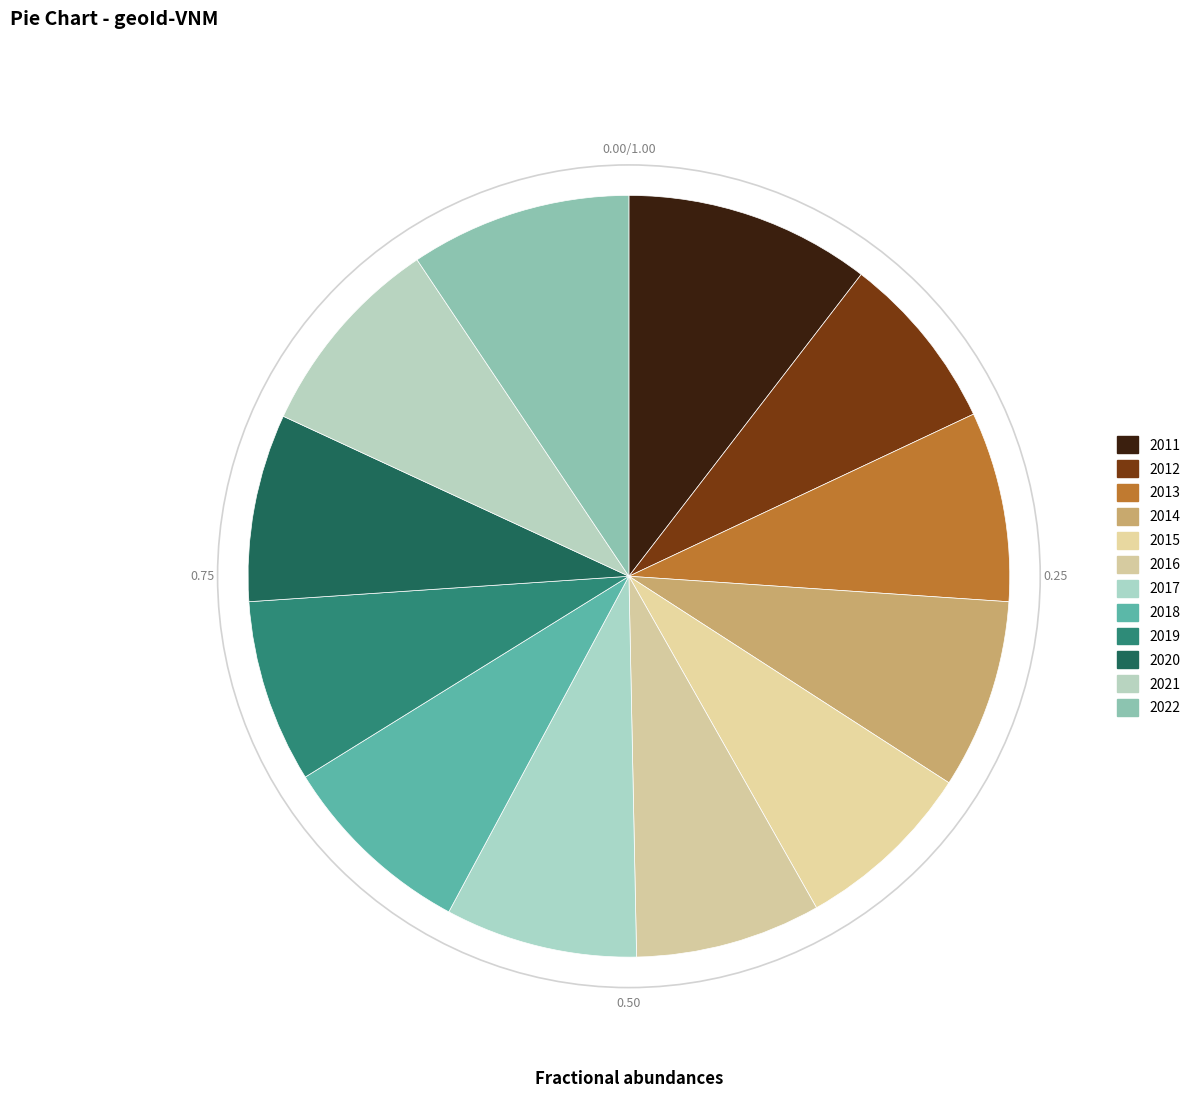

Approximately how many times larger is the value at 2022 compared to 2018?

1.1